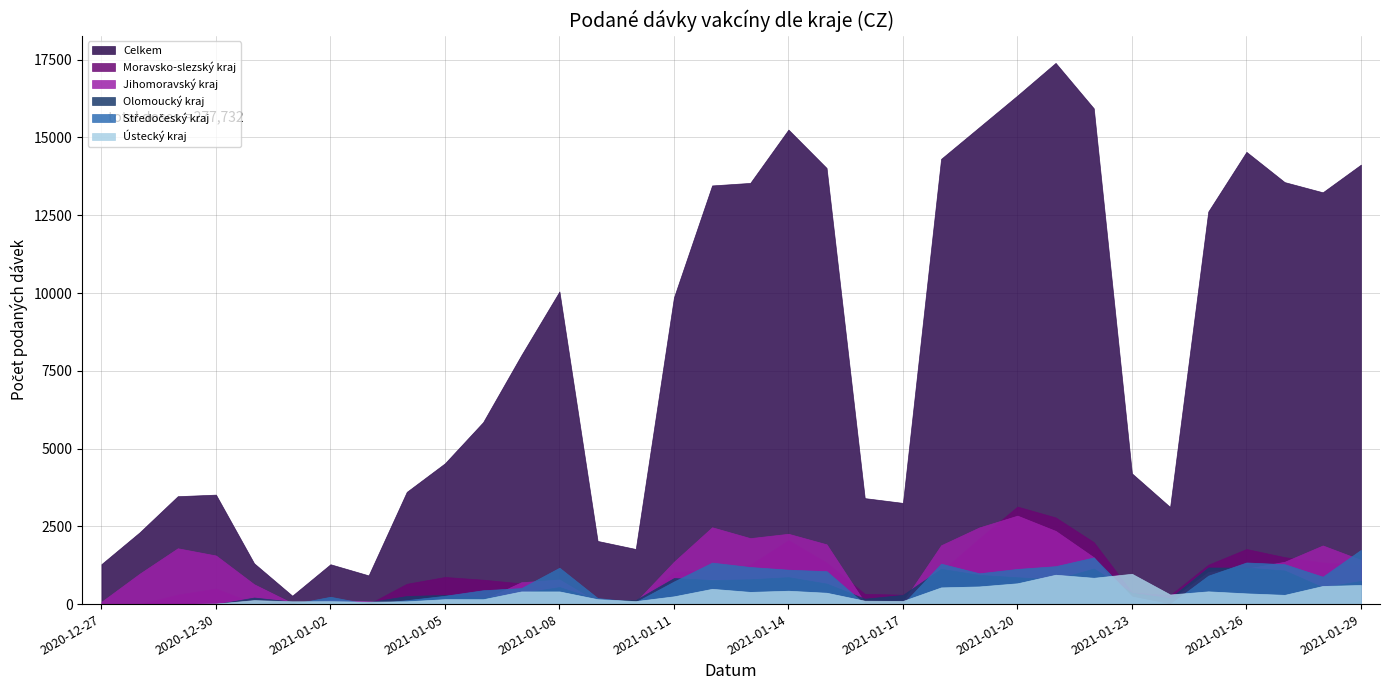

How many times do Olomoucký kraj and Jihomoravský kraj cross each other?

10